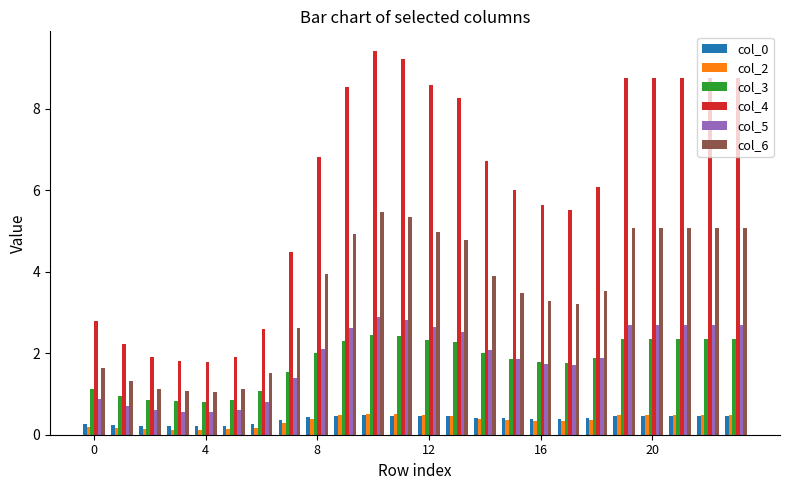

At how many categories does at least one series exceed 3?

17